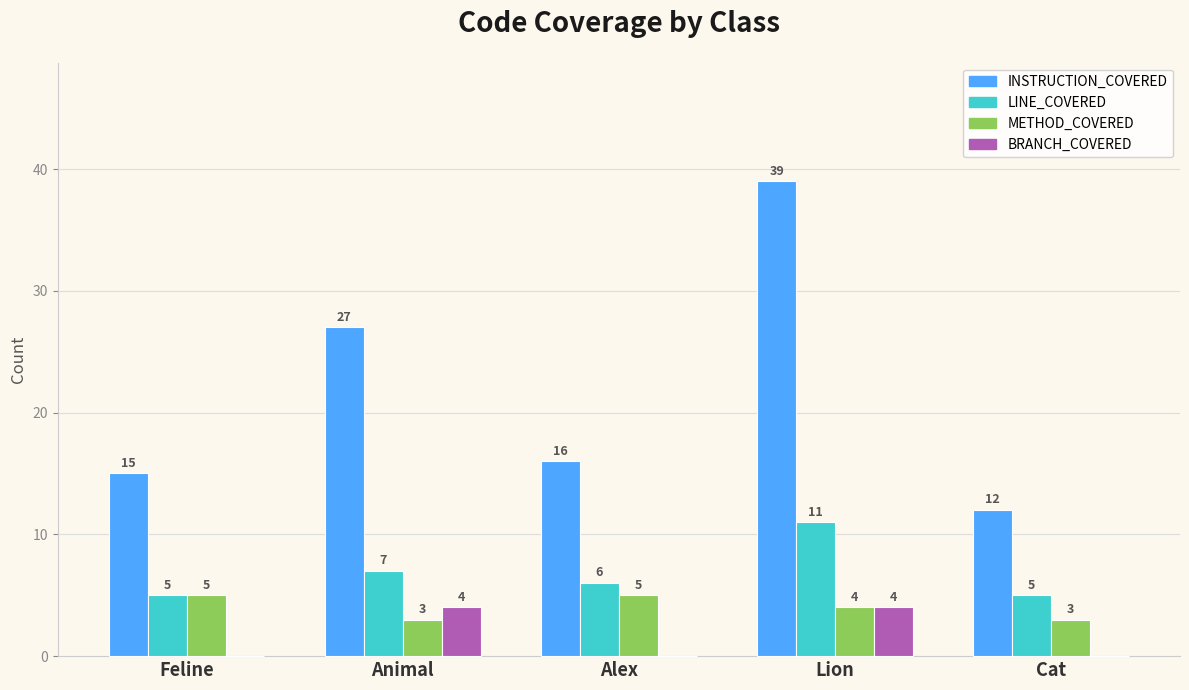

Between Animal and Cat, which series saw the biggest shift?

INSTRUCTION_COVERED